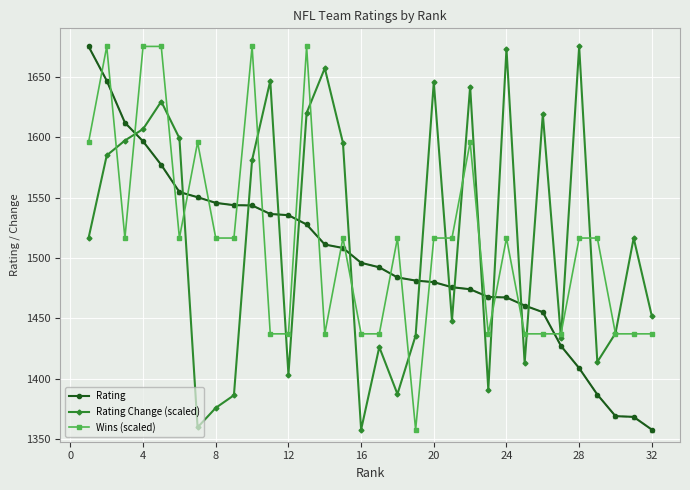

True or false: Rating Change (scaled) and Rating intersect in this chart.

True